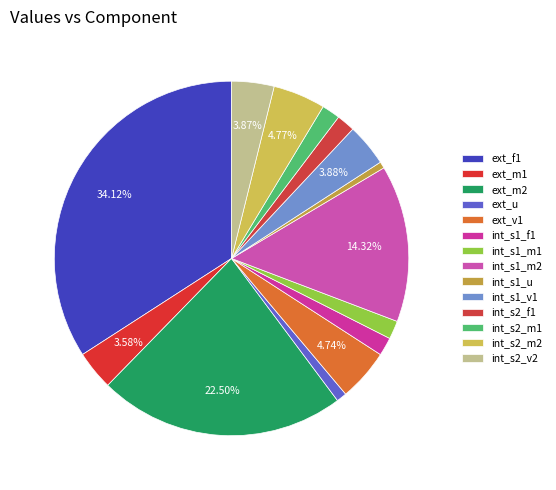

Which slice is the largest?

ext_f1